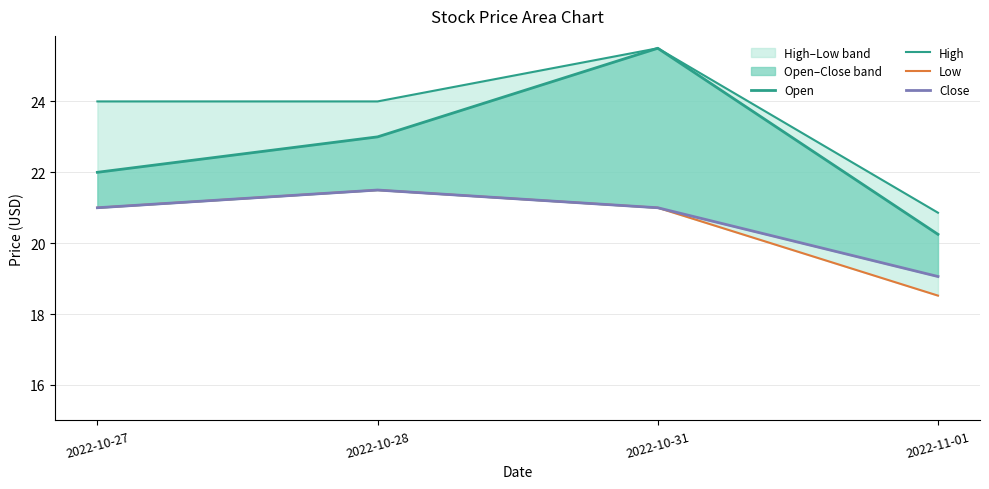

True or false: Open has more than 1 points higher than both neighbors.

False